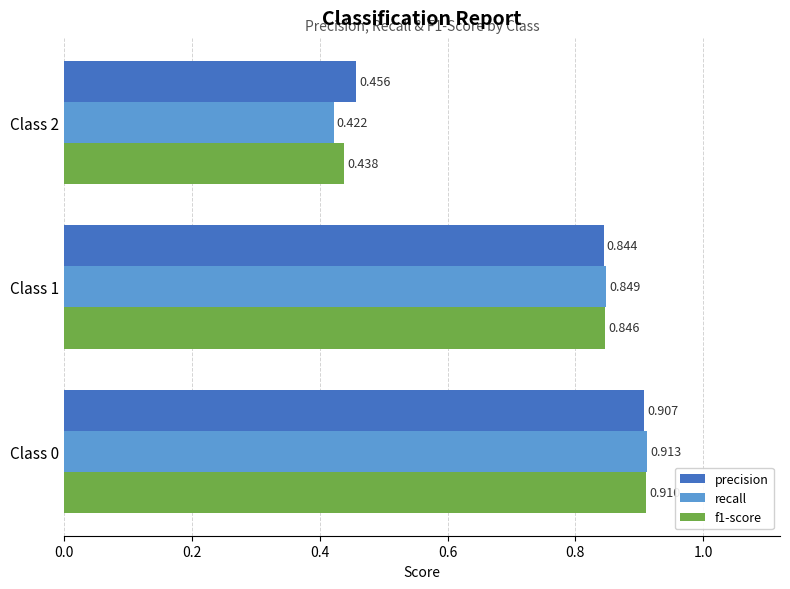

Which series has the largest range (max minus min)?

recall